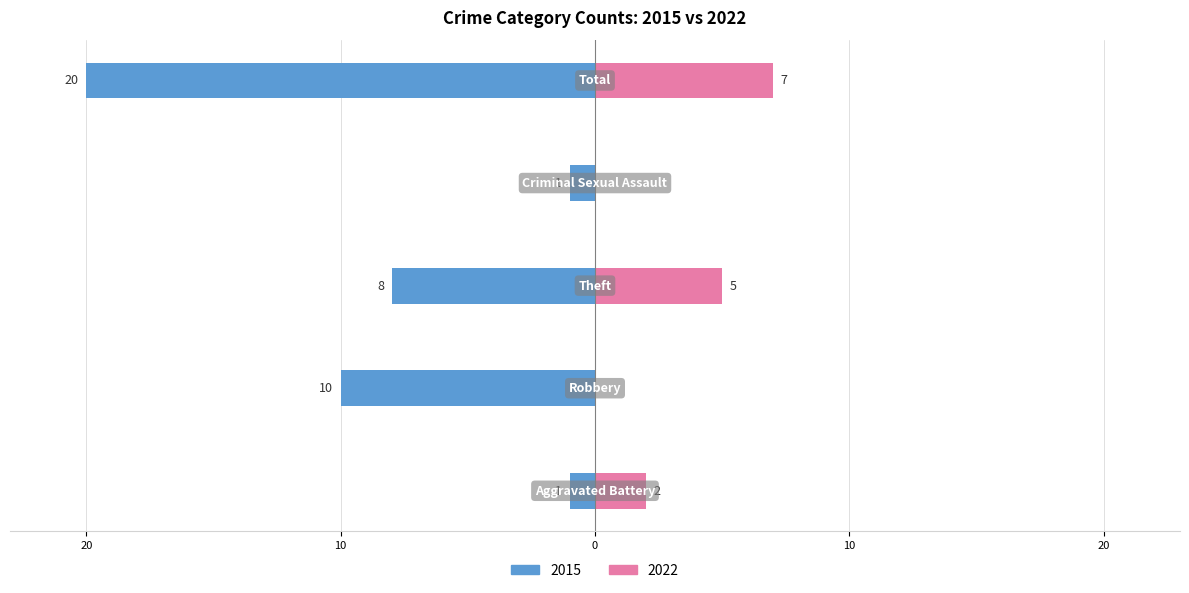

The value of 2015 at Total is -20. True or false?

True